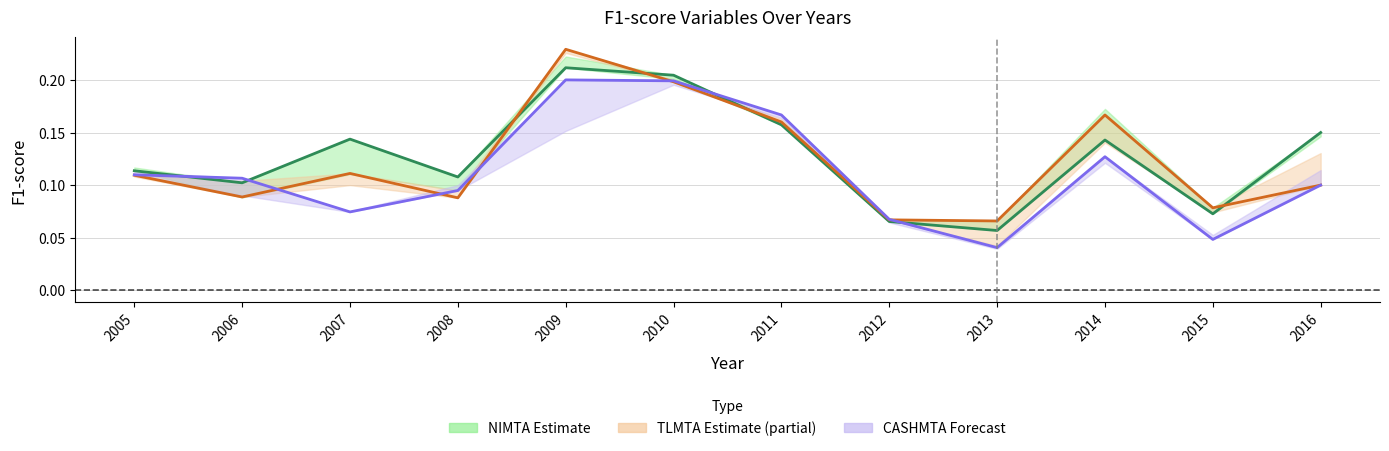

How many interior local peaks does the CASHMTA (Forecast) series have?

2